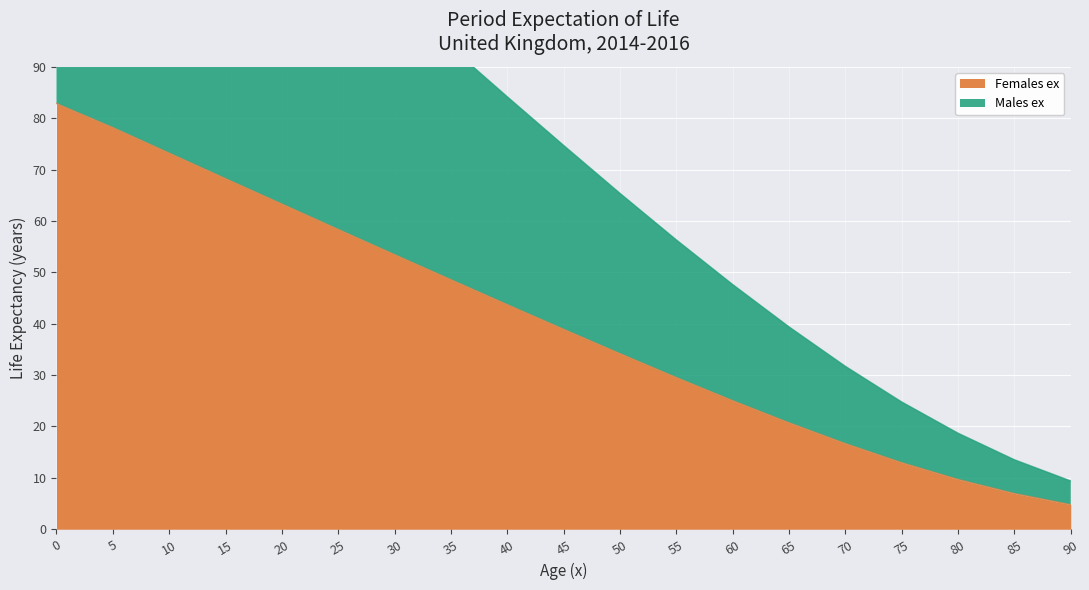

How many data points does each series have?

19